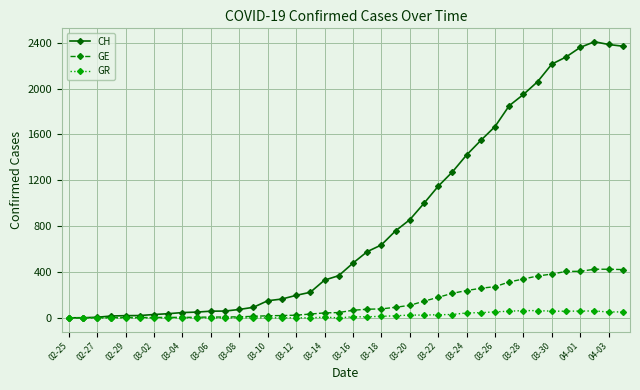

How many data points does each series have?

40